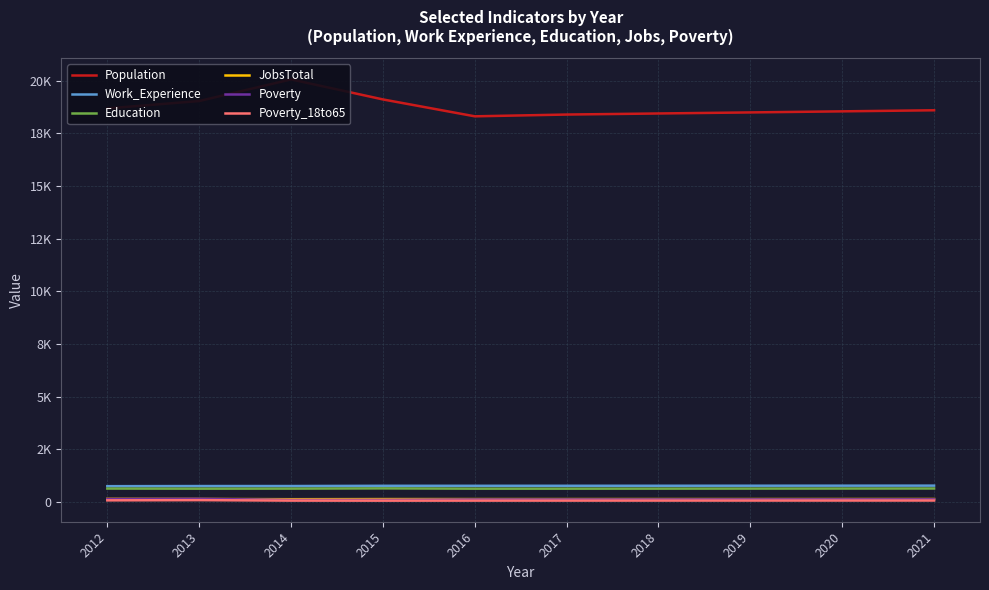

What is the value of the Poverty_18to65 point at the 8th from the left?

66